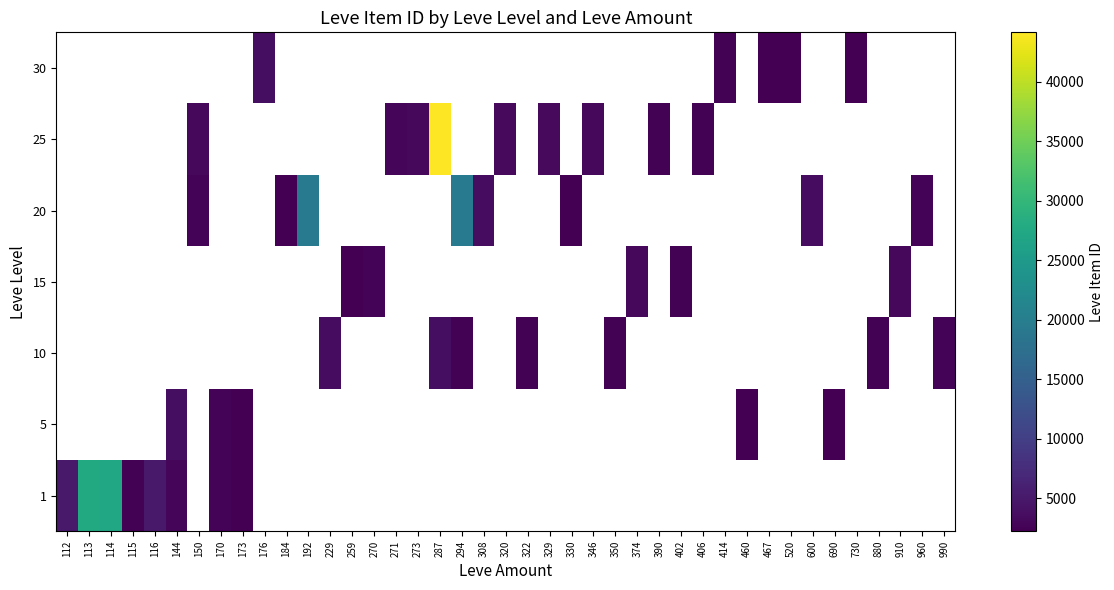

Which has a higher value, 144 or 116?

116